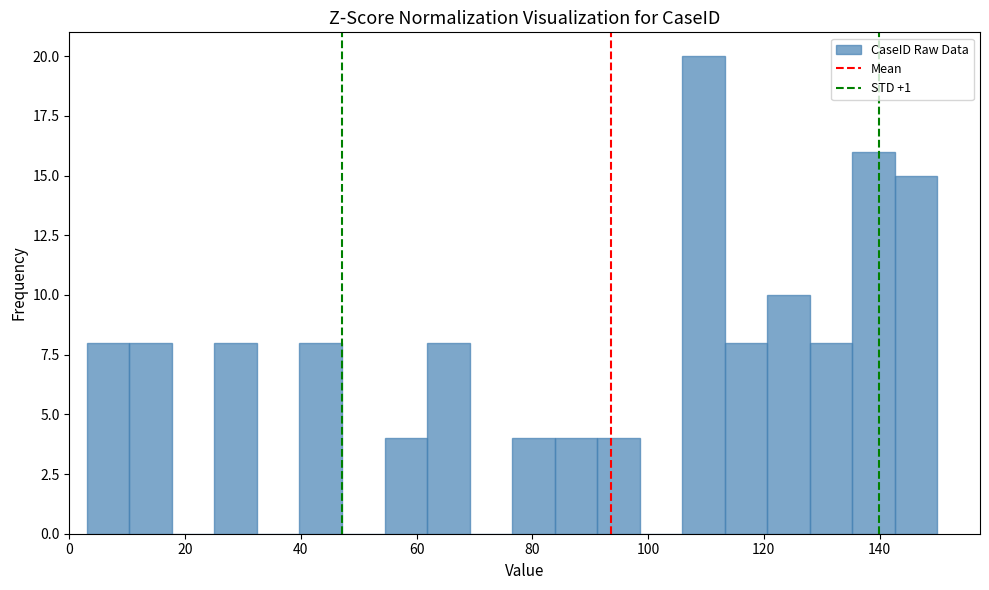

Around what value on the x-axis is the tallest bar? Give the approximate position of its centre, as read against the axis.

110